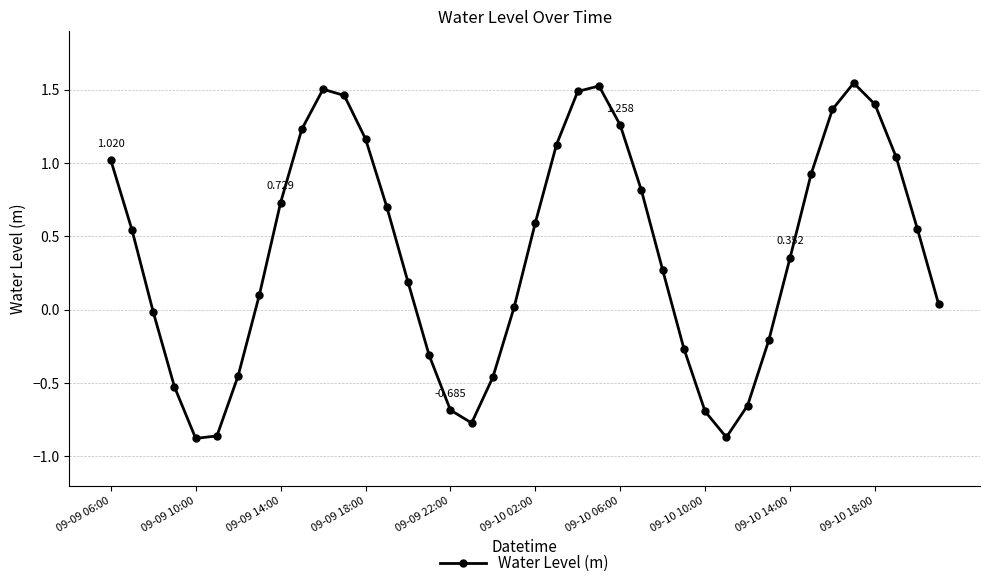

How many data points are above 0?

26